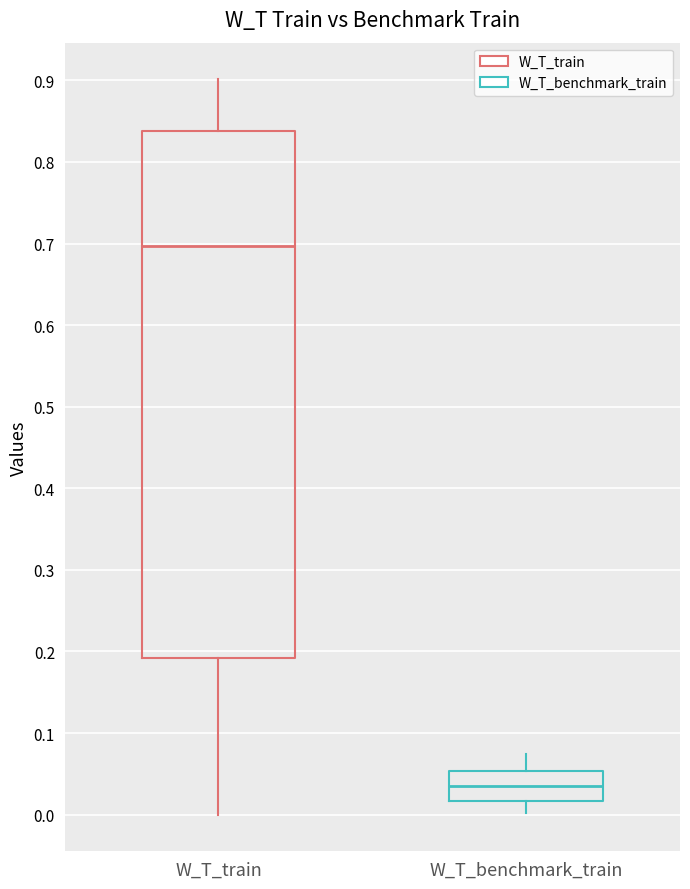

Reading left to right, transcribe this box plot: for each box, give where its median line is, the range the box spans, and where its two whiskers end, as read against the y-axis. The values are not printed on the chart, so give them approximately, as read against the axis.

W_T_train: median 0.70, box 0.19 to 0.84, whiskers 0.00 to 0.90
W_T_benchmark_train: median 0.03, box 0.02 to 0.05, whiskers 0.00 to 0.07